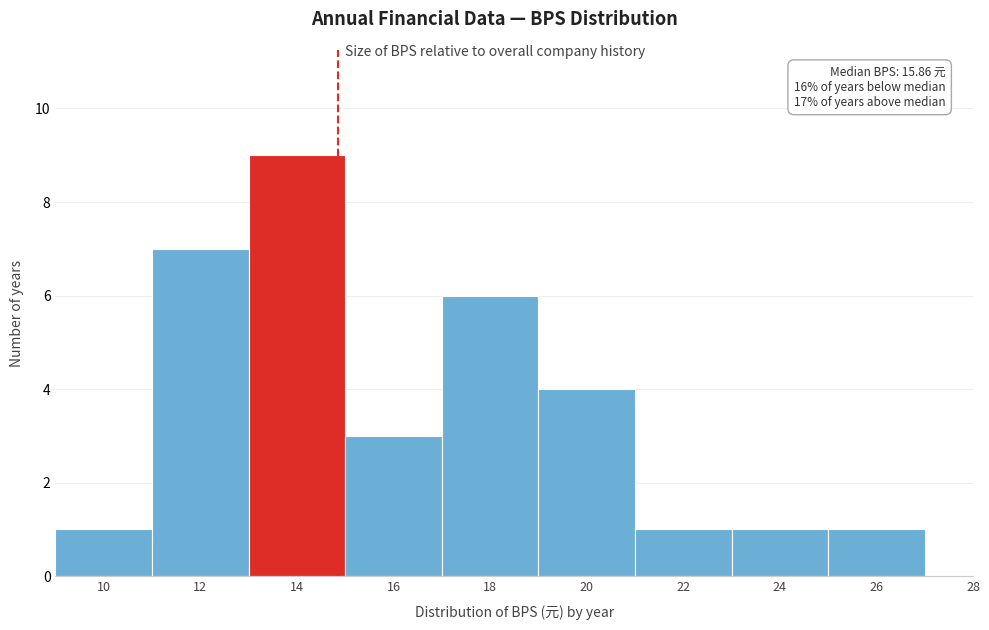

Reading left to right, what are all the values shown in this chart?

10=1	12=7	14=9	16=3	18=6	20=4	22=1	24=1	26=1	28=0